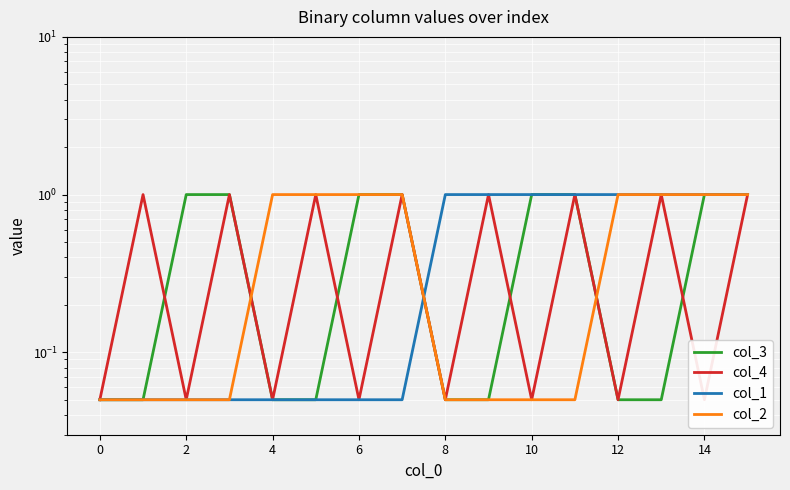

What are all the series names shown in the legend?

col_3, col_4, col_1, col_2